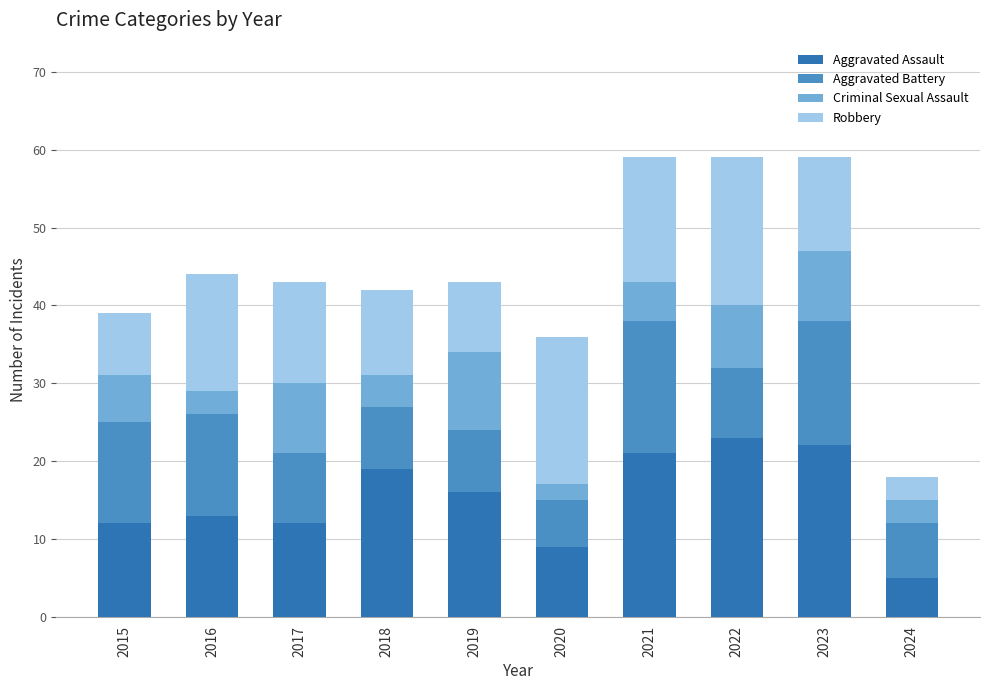

What is the highest value of the Aggravated Assault series?

23